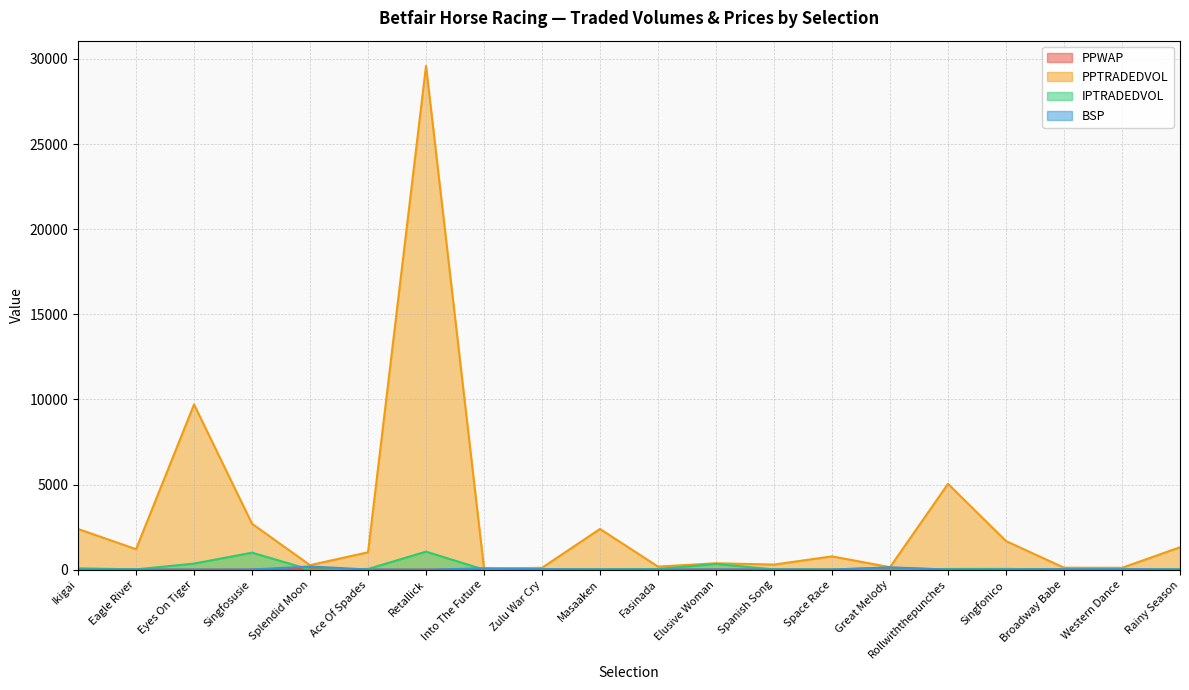

How many times do IPTRADEDVOL and BSP cross each other?

8